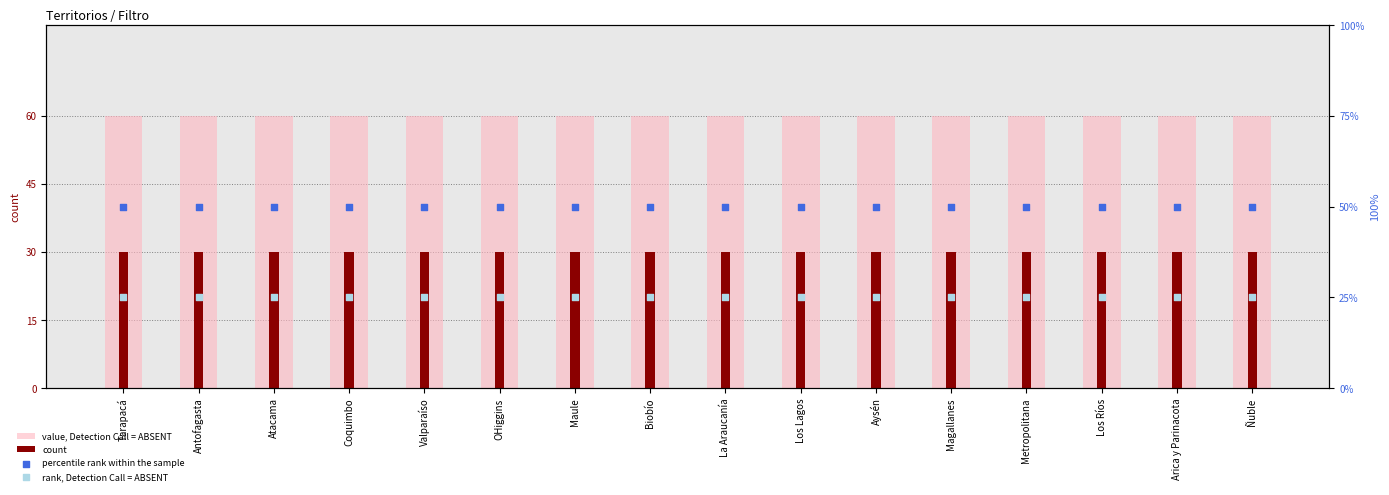

What is the total value across all series at Maule?

165